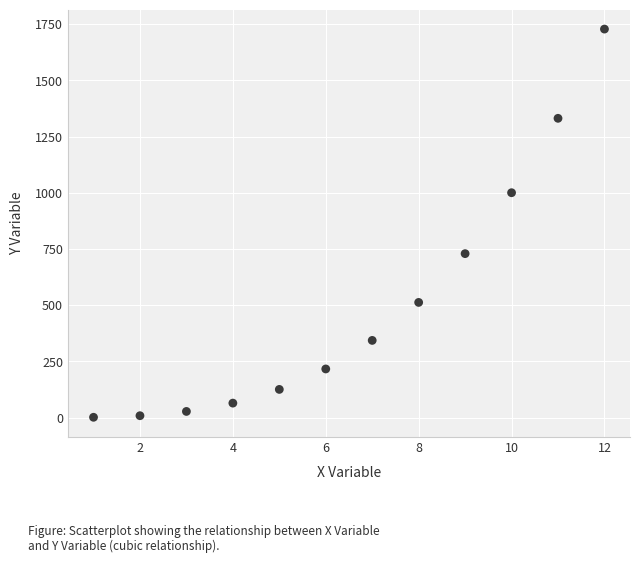

What is the average Y value?

507